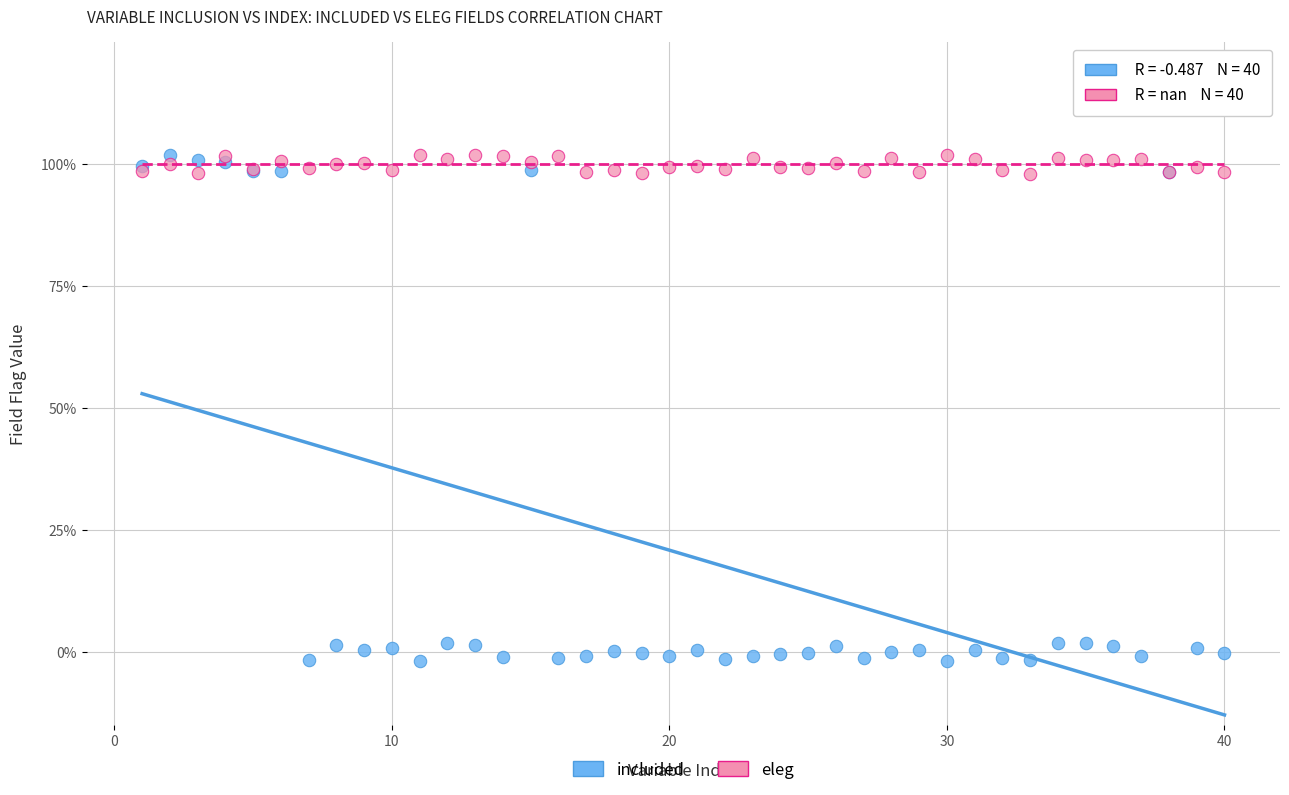

What are all the series names shown in the legend?

included, eleg